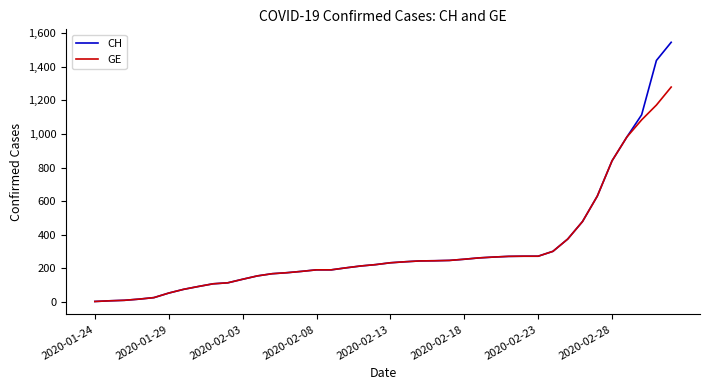

How many categories are shown in the chart?

40